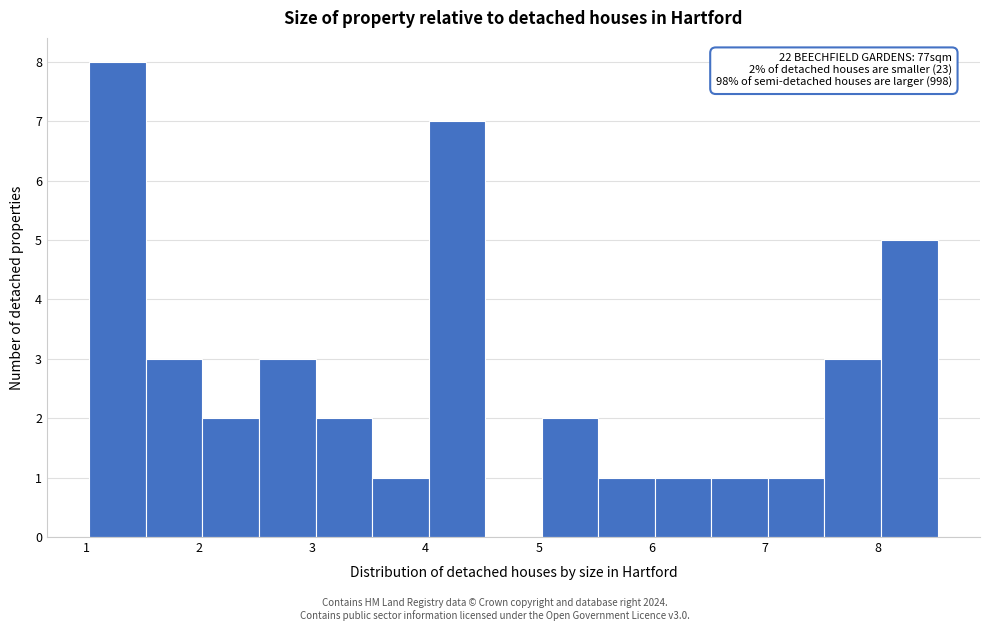

Over which range of the x-axis is the bar tallest?

1.0 to 1.5